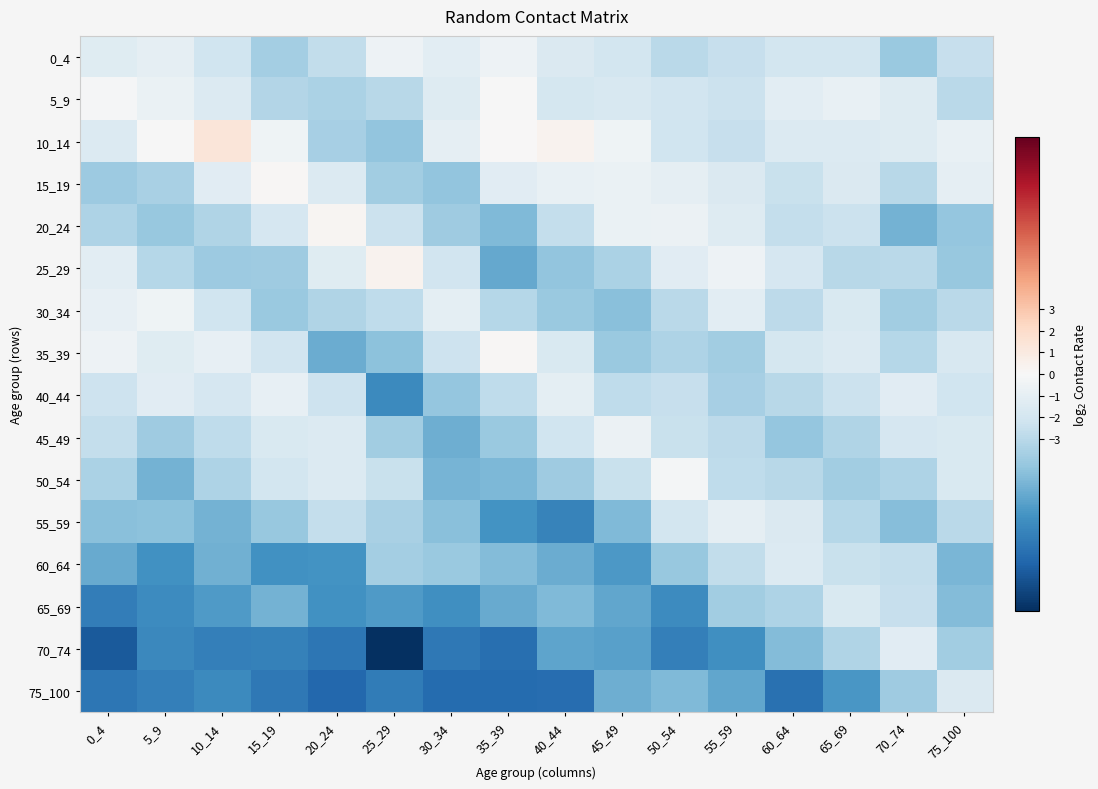

At which category is the sum across all series the highest?

65_69